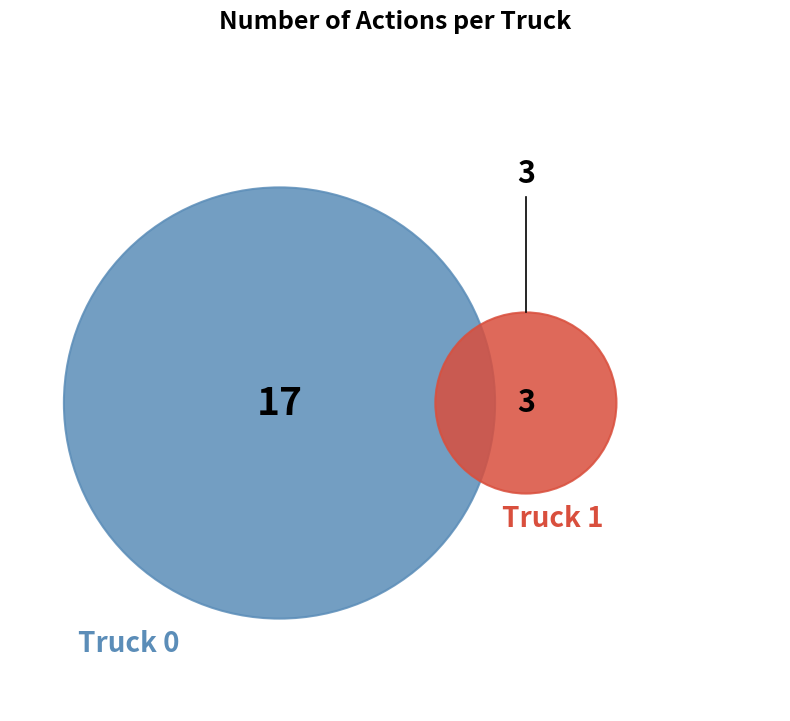

What is the total percentage of Truck 0 and Truck 1?

100.0%